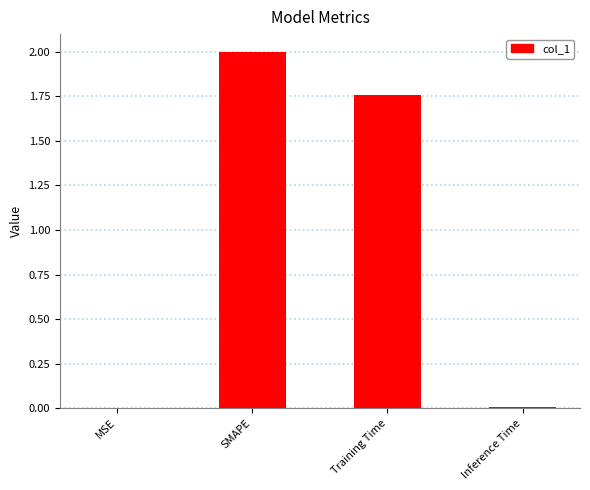

True or false: the data shows 0.0 at MSE.

True